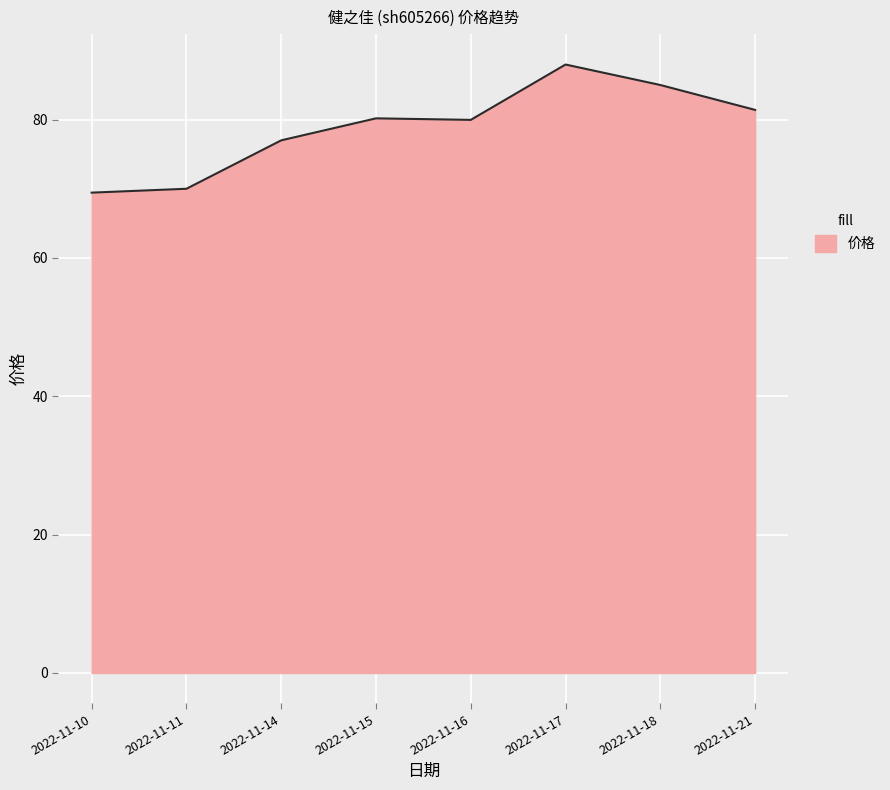

How many lines are shown in the chart?

1